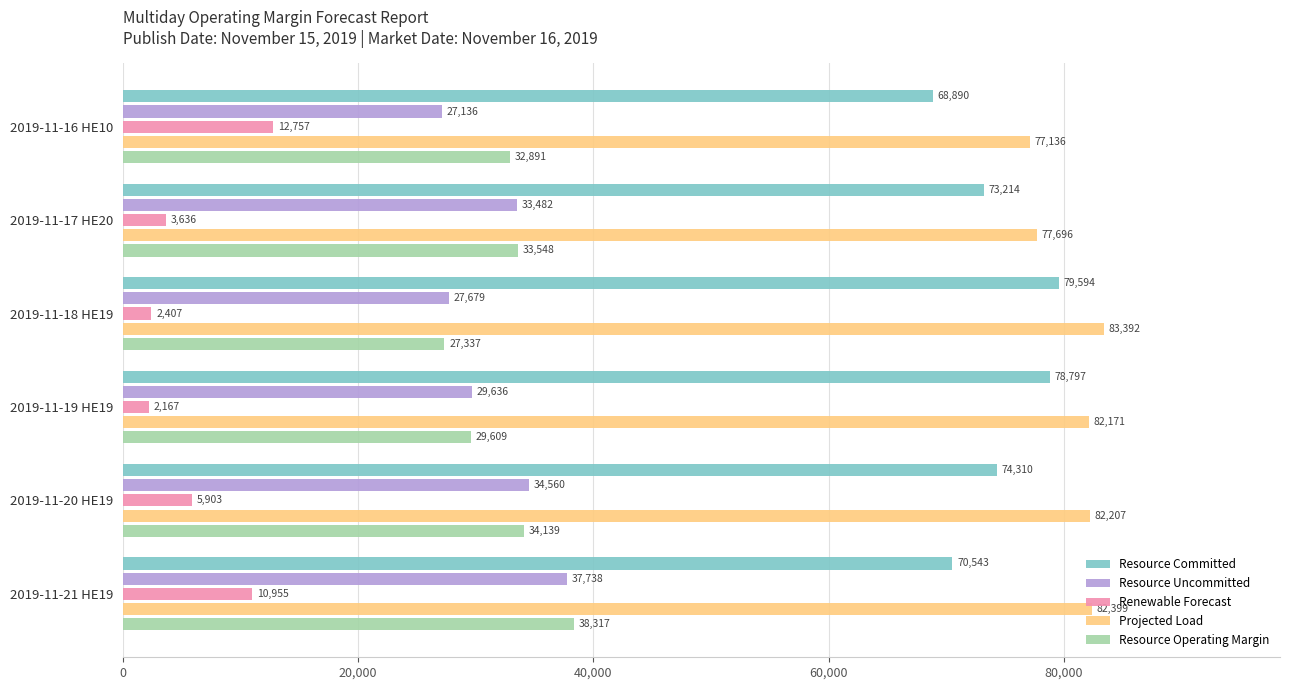

Where is Resource Committed nearest to the value 74242?

2019-11-20 HE19